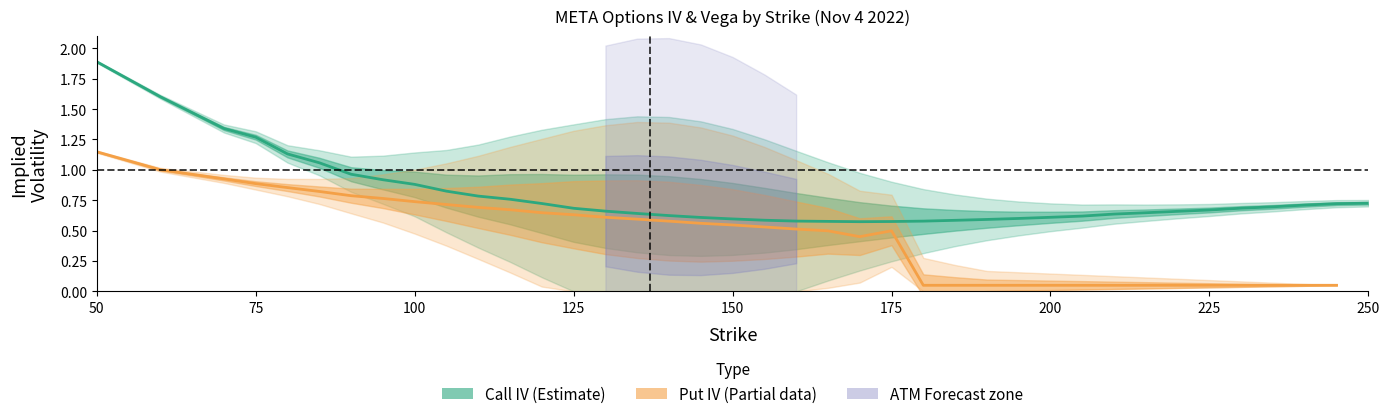

How many lines are shown in the chart?

4